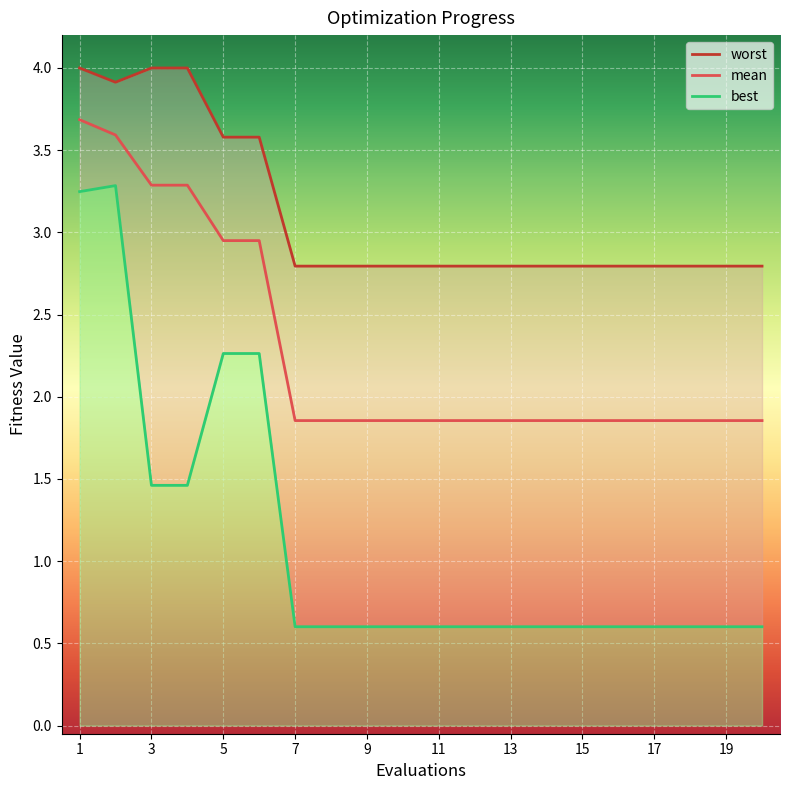

What is the maximum value for best?

3.3